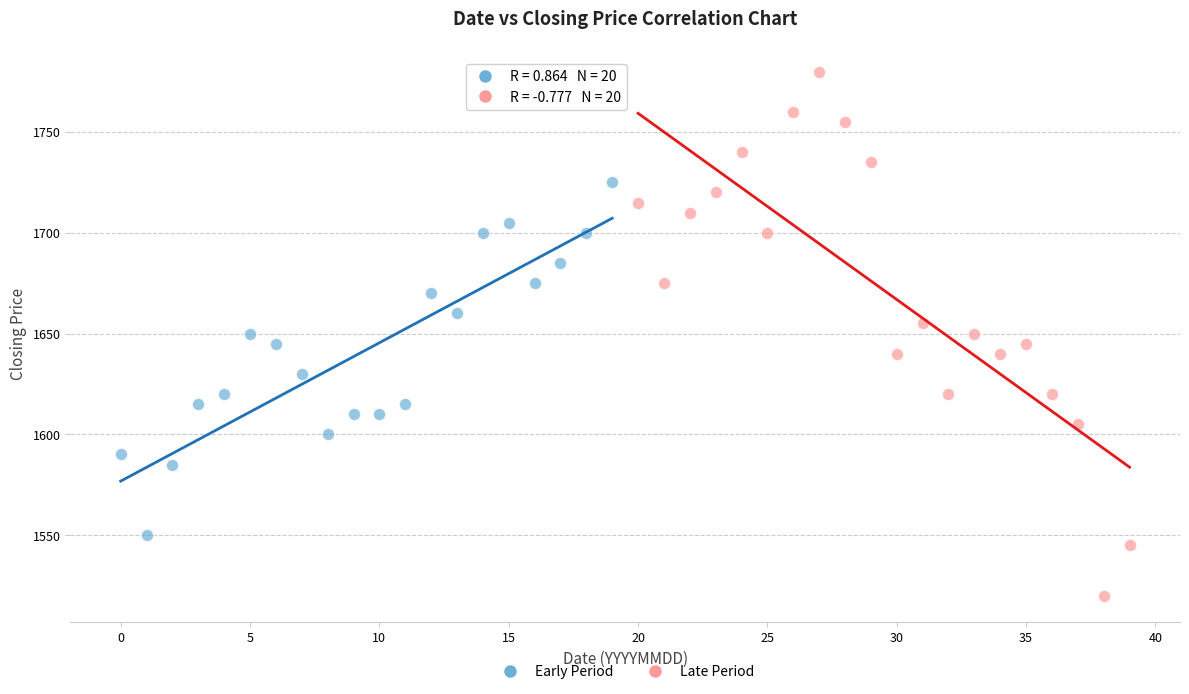

Which series contains the lowest Y value?

Late Period